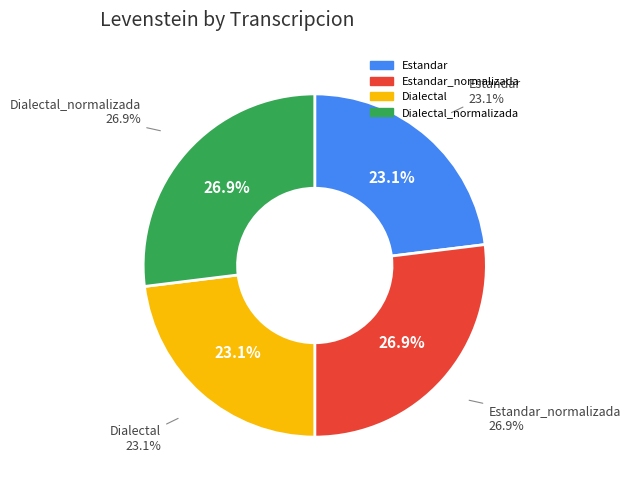

Rank the categories by value from highest to lowest.

Estandar_normalizada, Dialectal_normalizada, Estandar, Dialectal